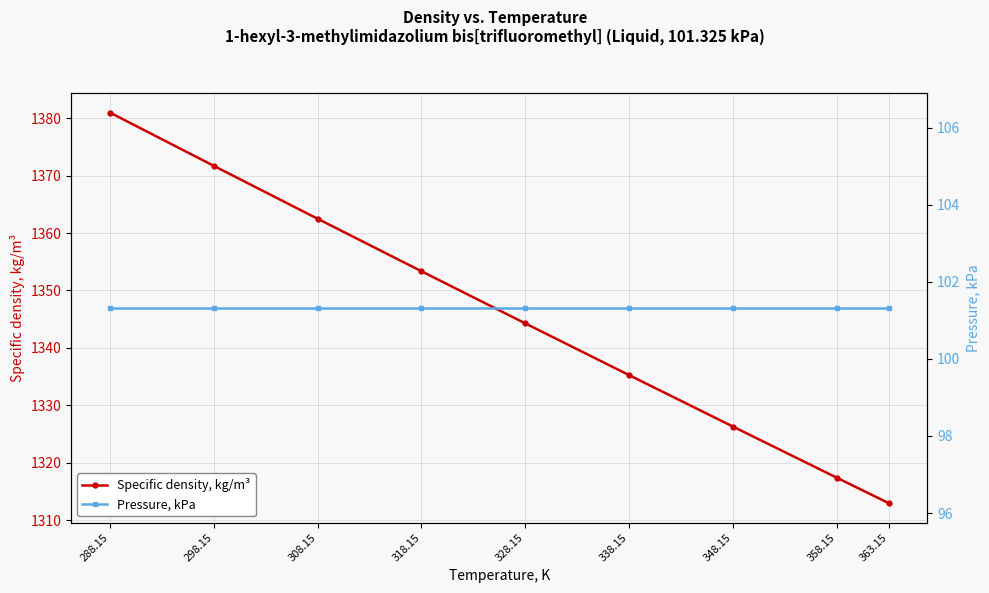

True or false: Specific density, kg/m³ has a value of 1353.3 at 318.15.

True